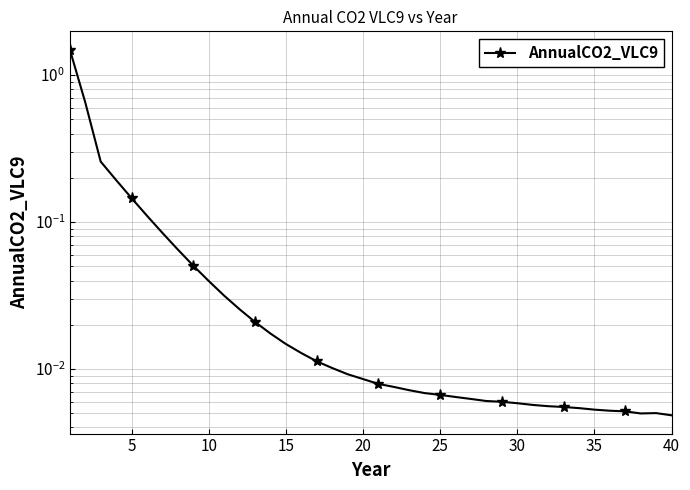

Does the chart have visible grid lines?

Yes